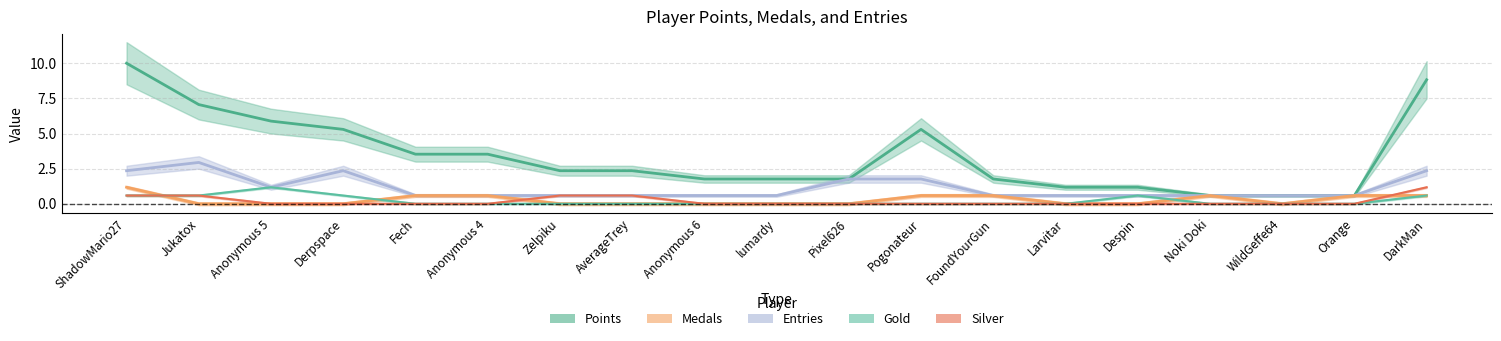

What is the difference between the highest and lowest values at FoundYourGun?

1.8